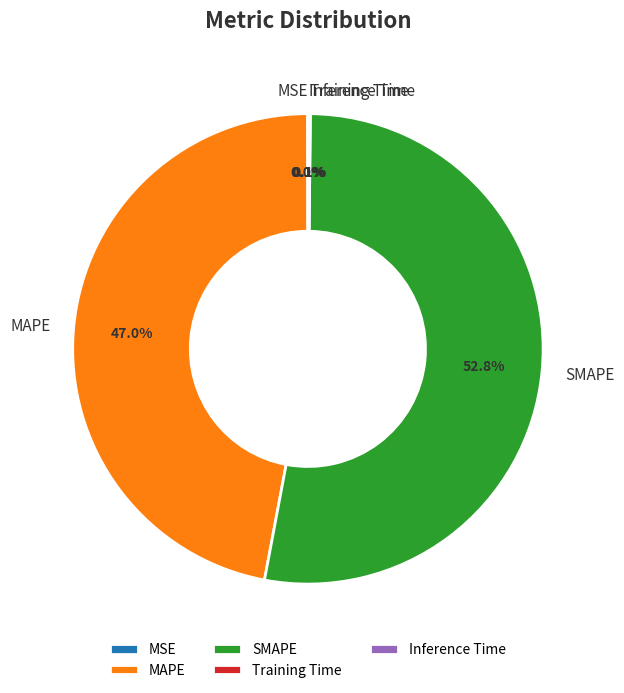

What percentage is the MAPE slice, to the nearest percent?

47%